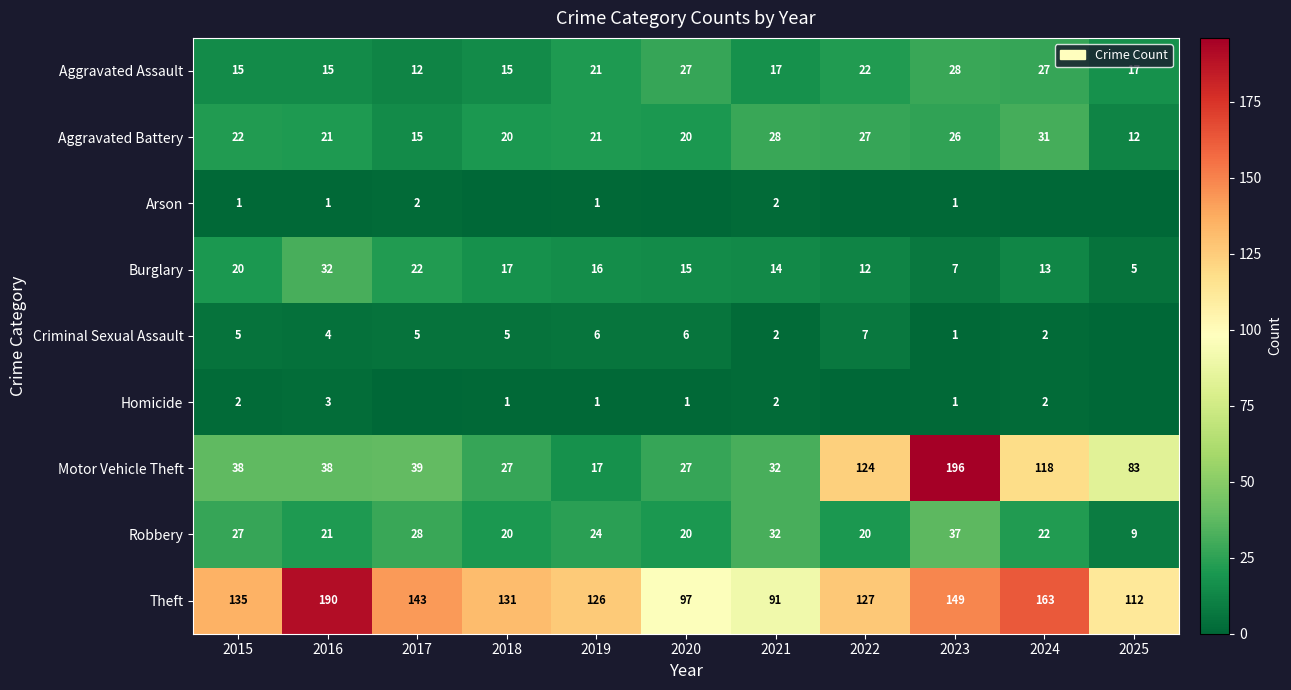

The value of Theft at 2017 is 143. True or false?

True